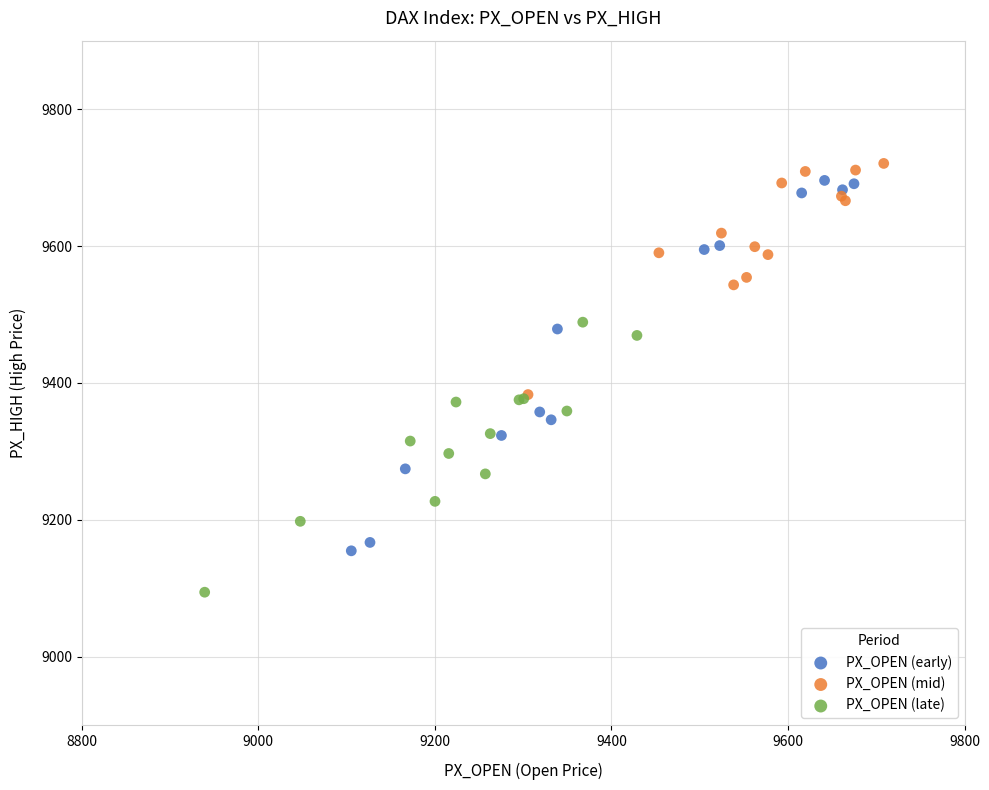

Which series has the largest Y range (max minus min)?

PX_OPEN (early)